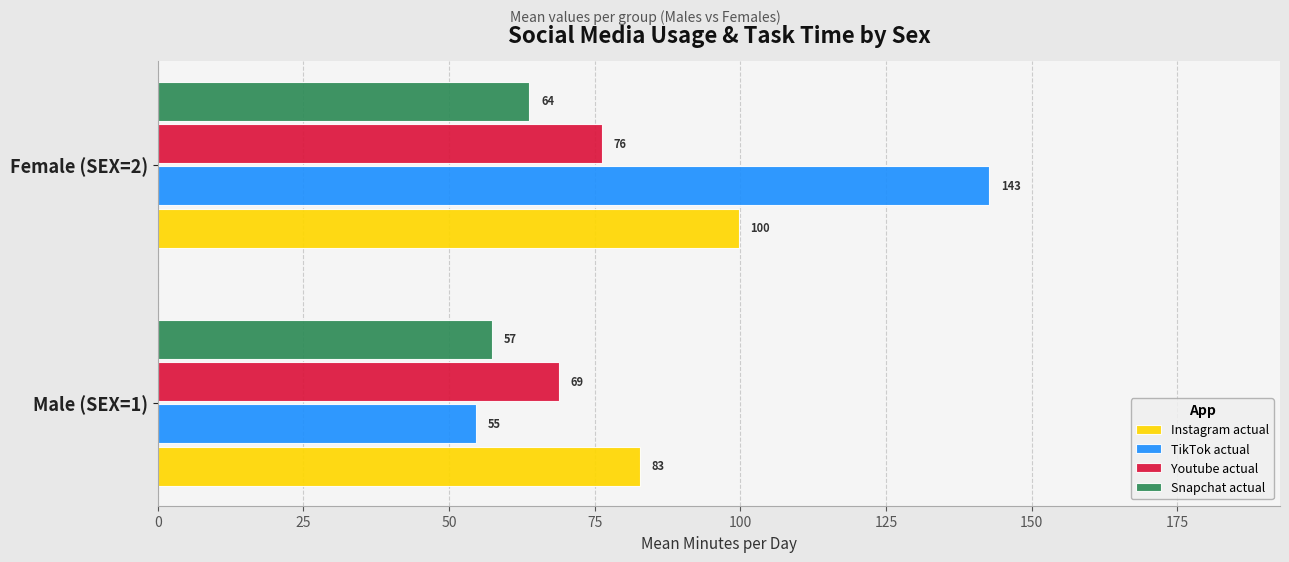

What are all the series names shown in the legend?

Instagram actual, TikTok actual, Youtube actual, Snapchat actual